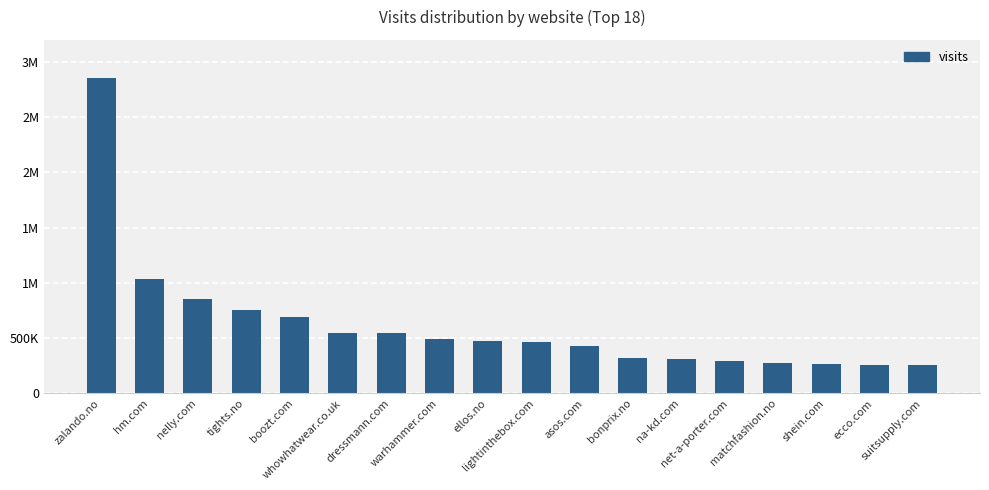

Rank the categories by value from lowest to highest.

suitsupply.com, ecco.com, shein.com, matchfashion.no, net-a-porter.com, na-kd.com, bonprix.no, asos.com, lightinthebox.com, ellos.no, warhammer.com, dressmann.com, whowhatwear.co.uk, boozt.com, tights.no, nelly.com, hm.com, zalando.no